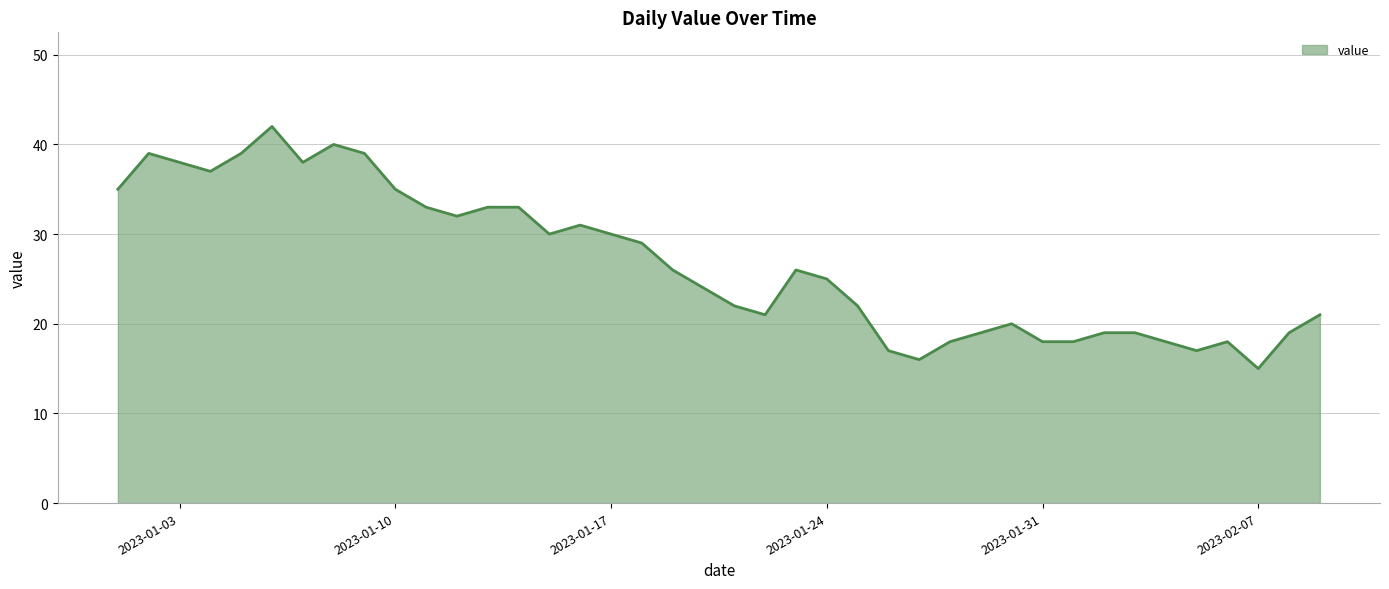

What is the minimum value shown in the chart?

15